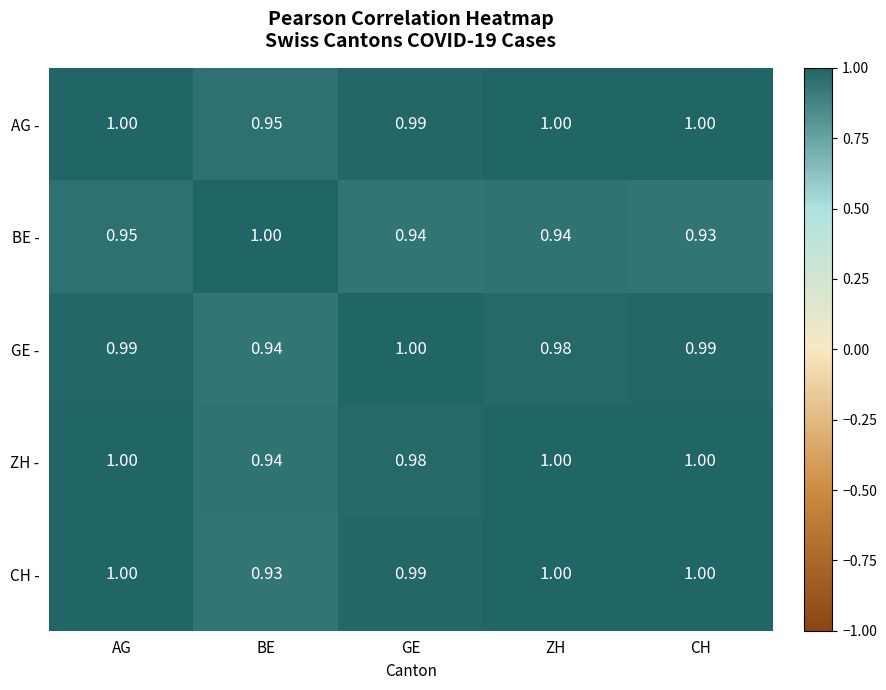

Which category has the lowest value in the ZH - series?

BE